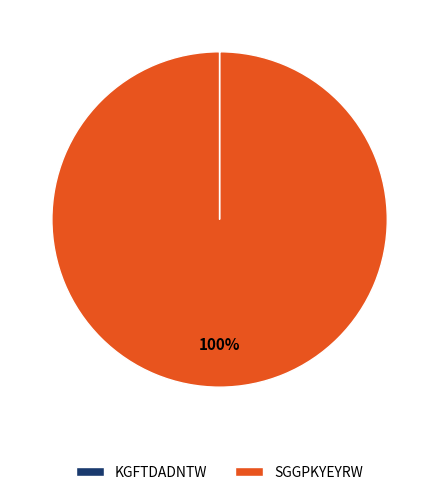

Which slice is the largest?

SGGPKYEYRW